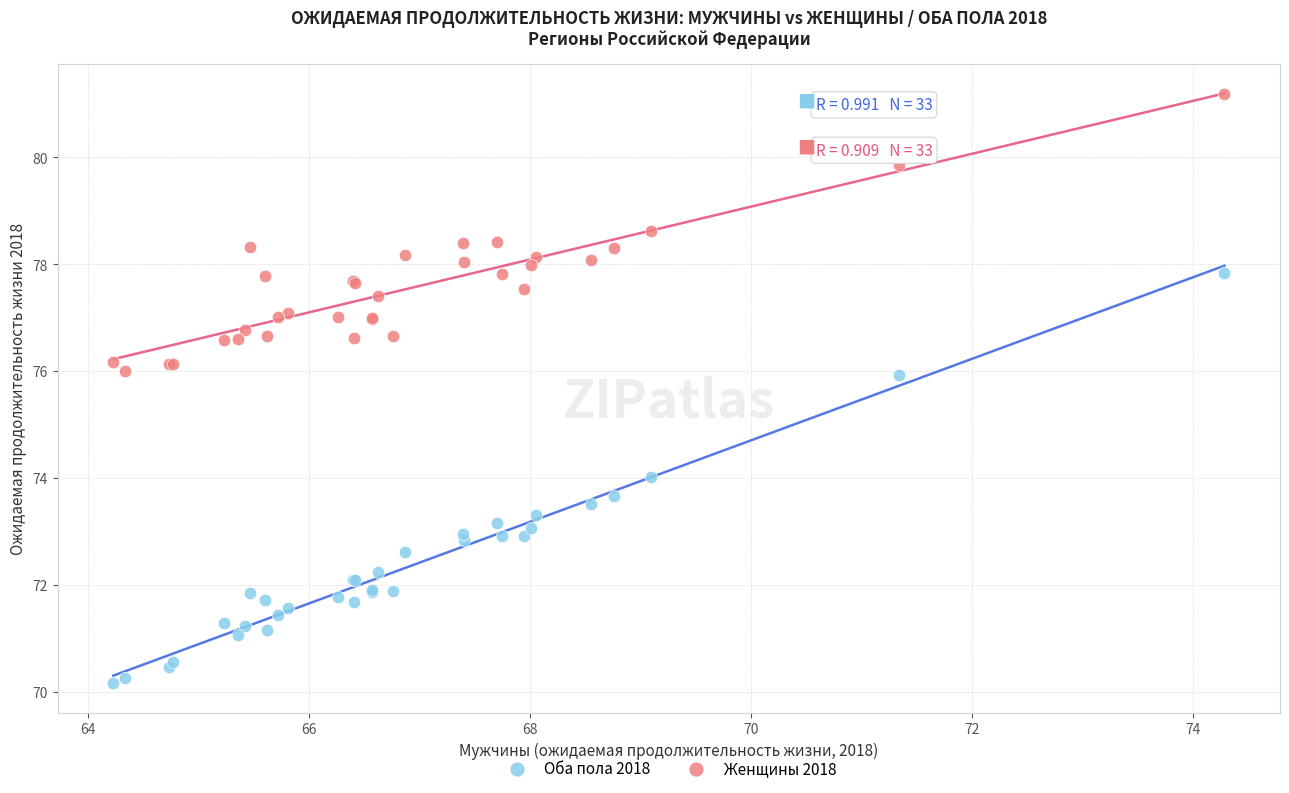

Which series reaches the minimum Y coordinate?

Оба пола 2018